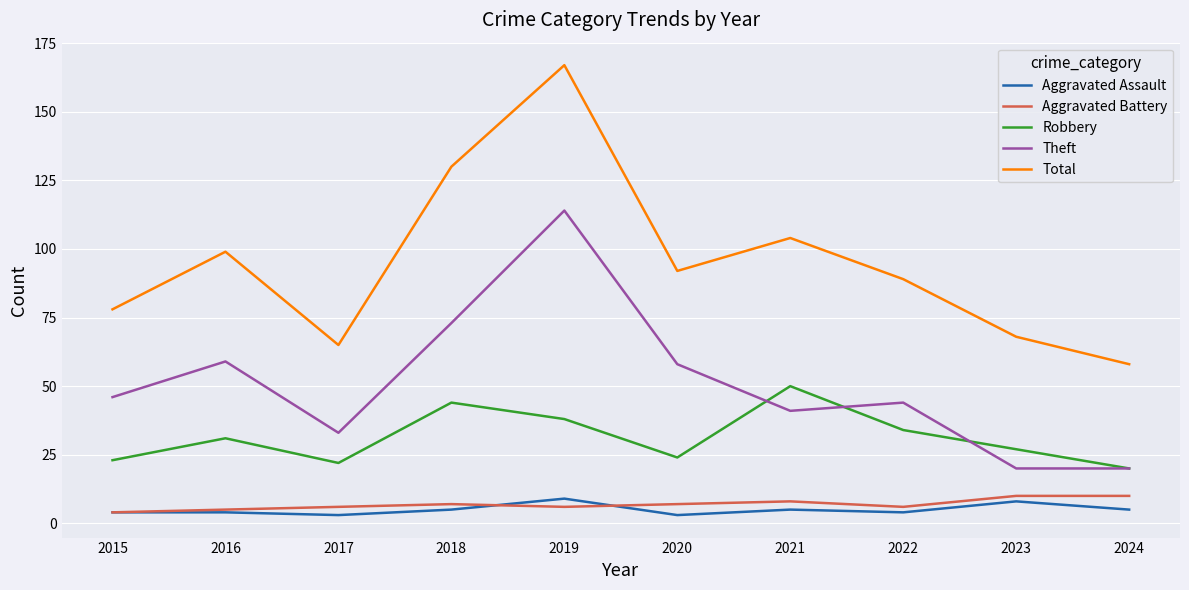

True or false: Total and Aggravated Battery intersect in this chart.

False